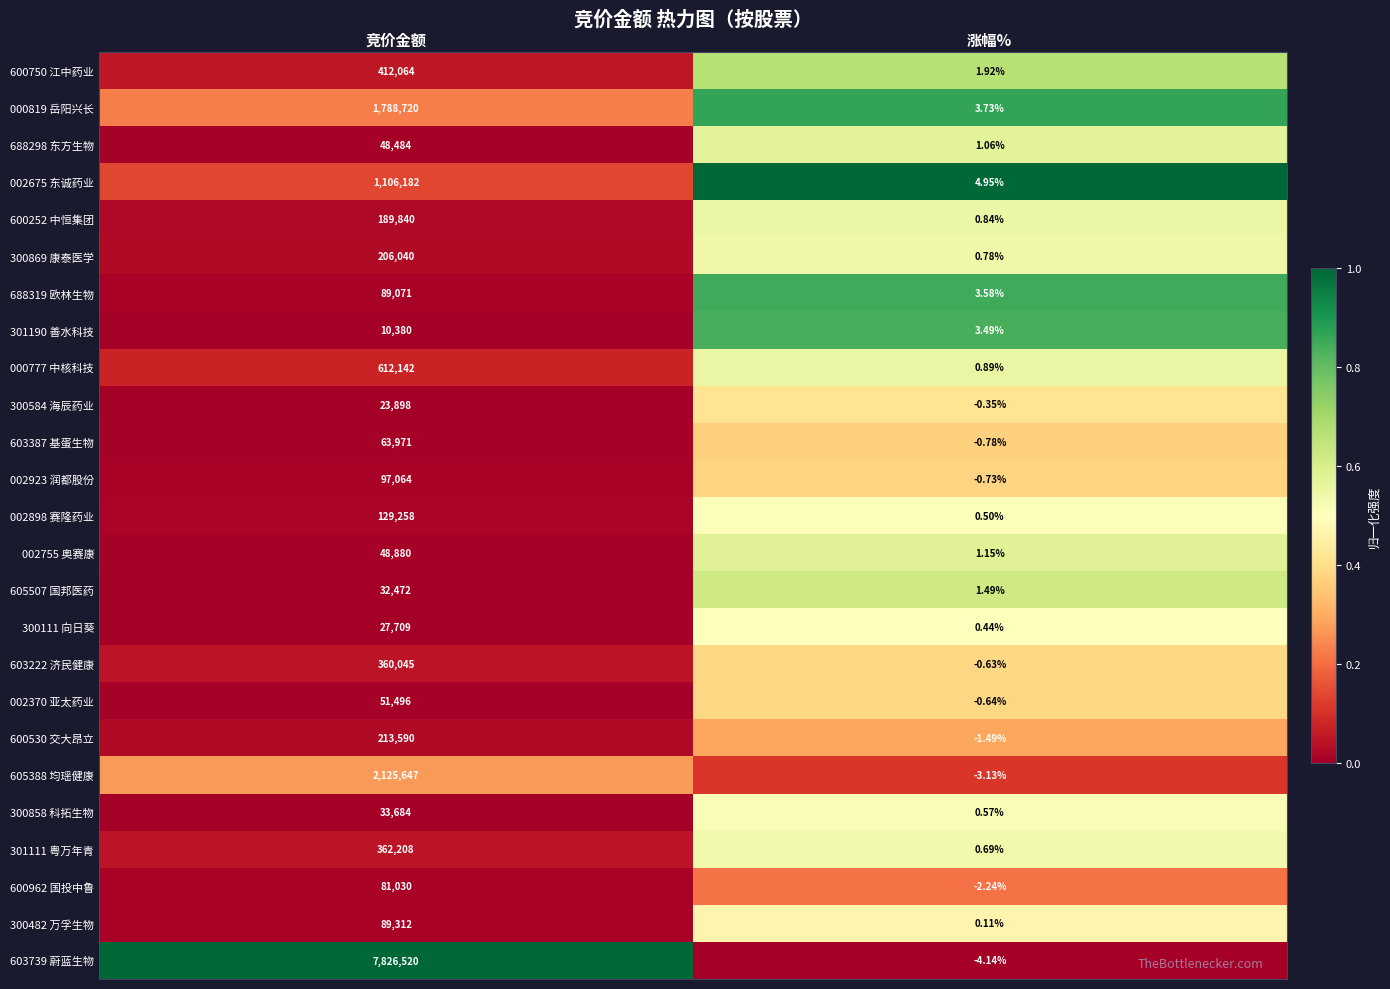

List the labels in order of 688319 欧林生物 value, smallest first.

涨幅%, 竞价金额